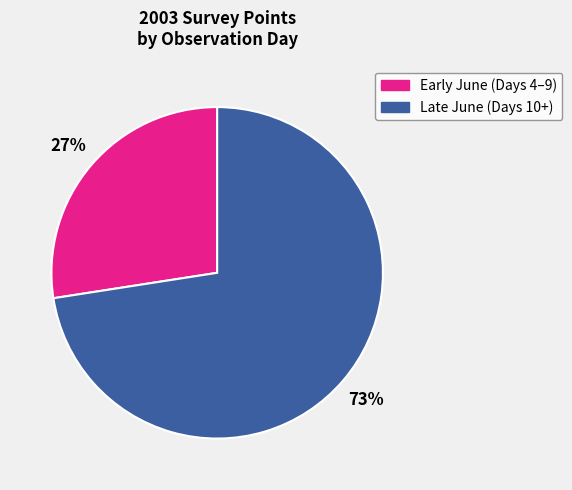

Does any single category account for the majority?

Yes